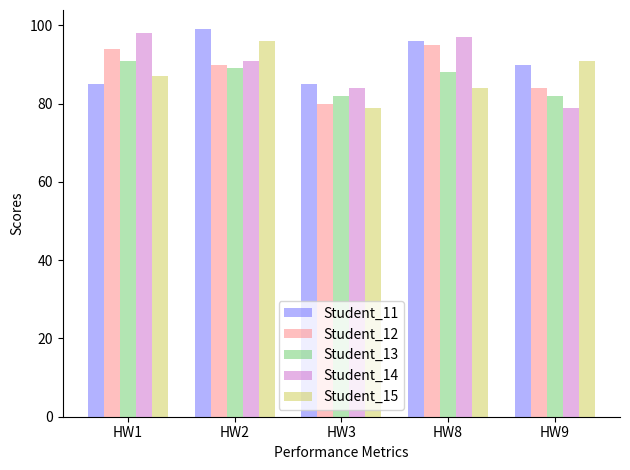

What is the value of the Student_12 bar at the 2nd from the left?

90